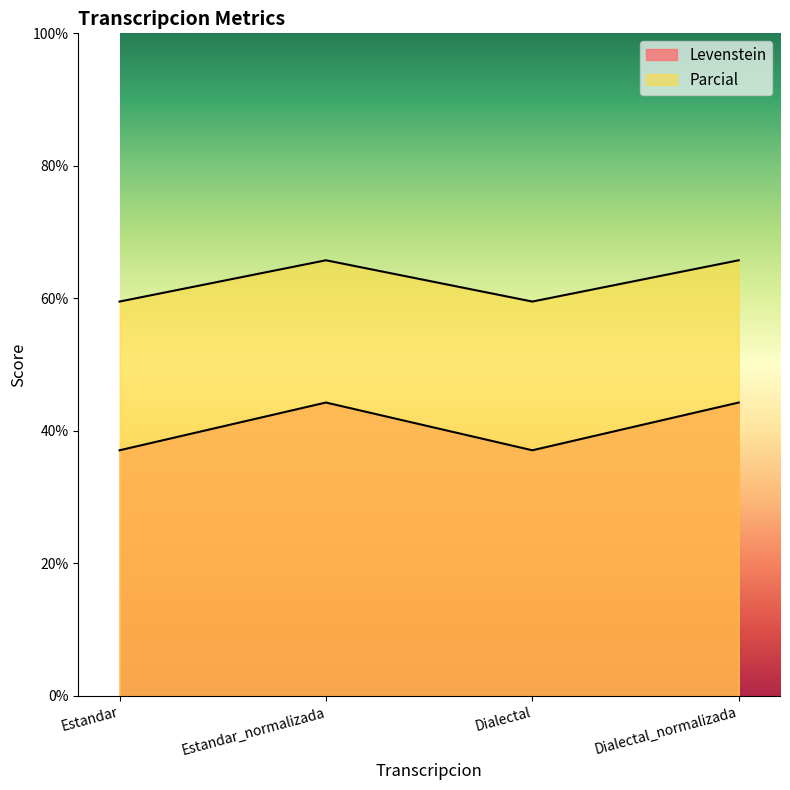

Between Dialectal and Dialectal_normalizada, which series saw the biggest shift?

Levenstein